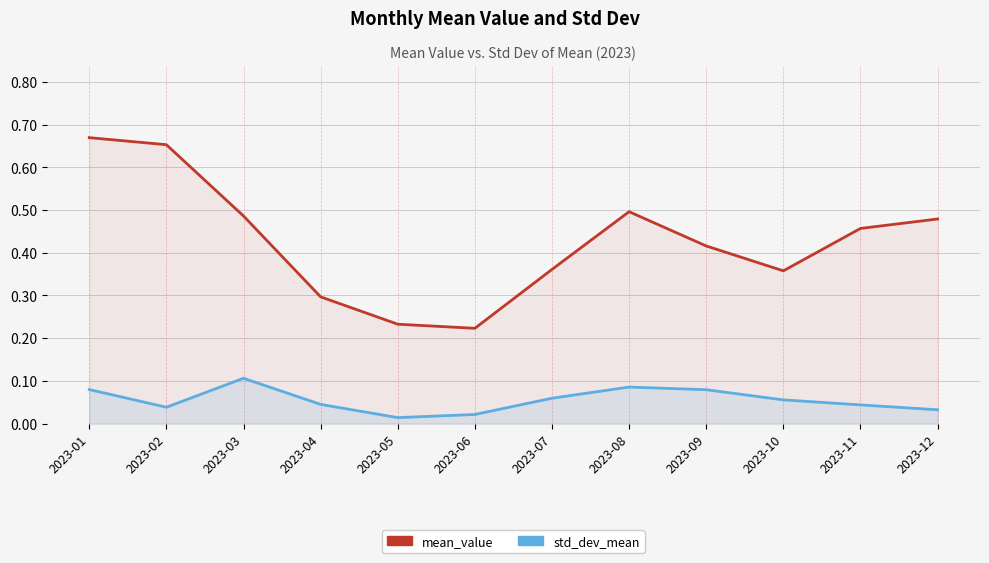

At which label is std_dev_mean closest to 0?

2023-05